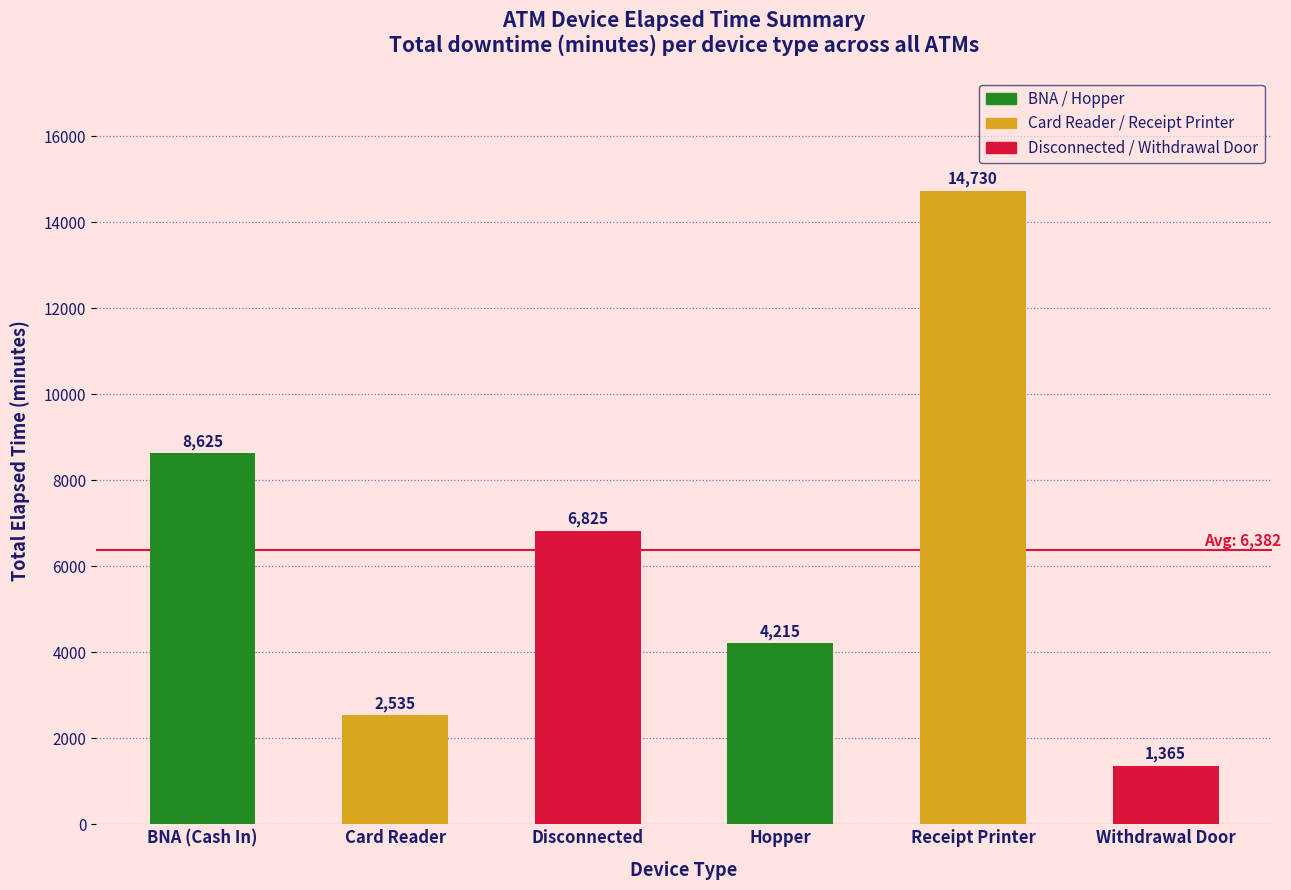

Is it true that the value at Card Reader is 2535?

True